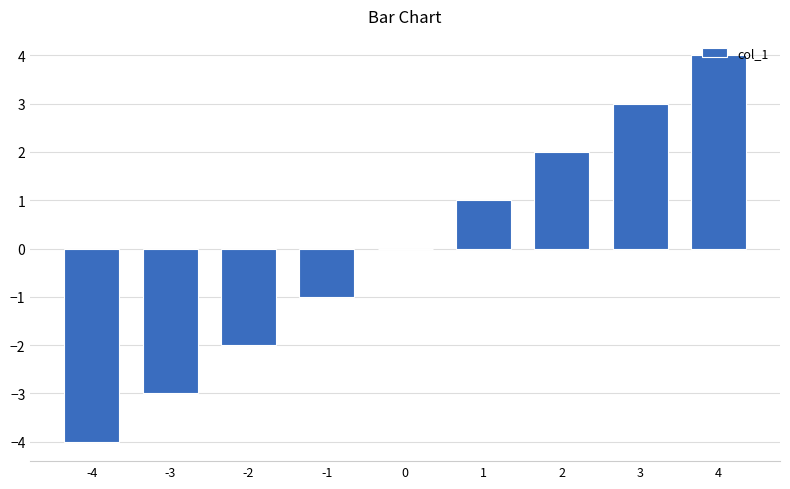

What is the maximum value shown in the chart?

4